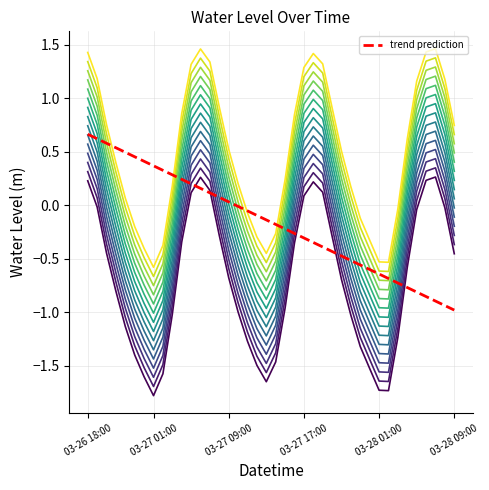

How many lines are shown in the chart?

16